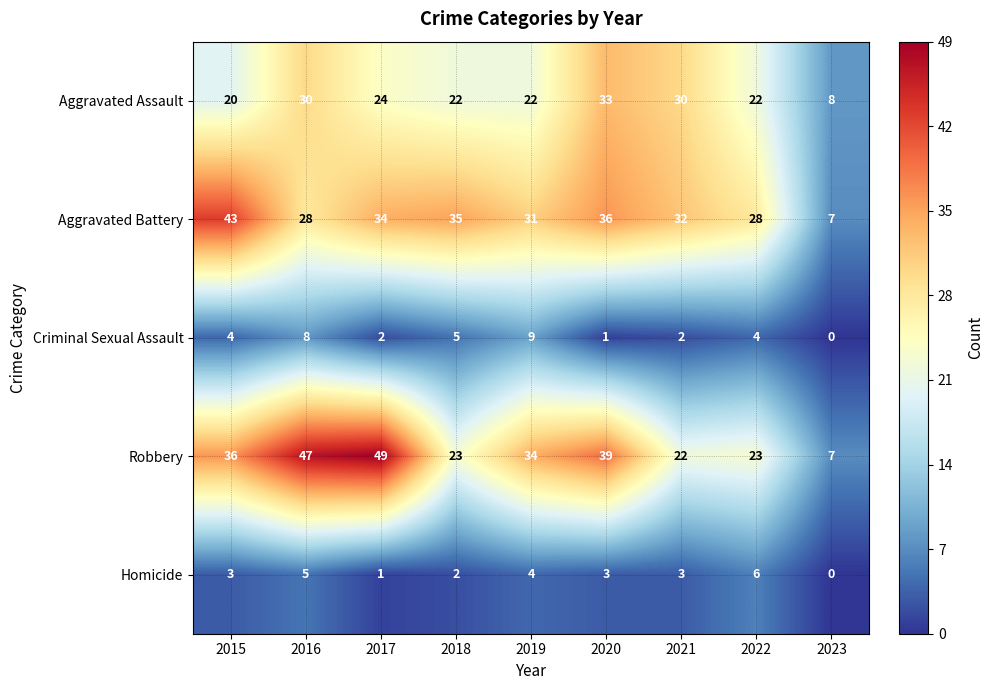

How many series are shown in this chart?

5